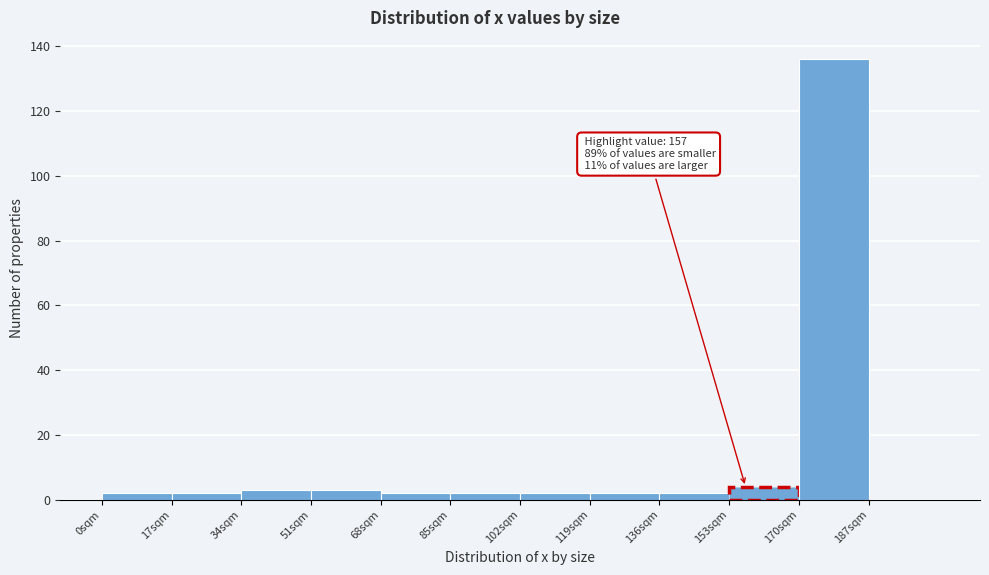

Which range on the x-axis has the tallest bar?

170 to 187